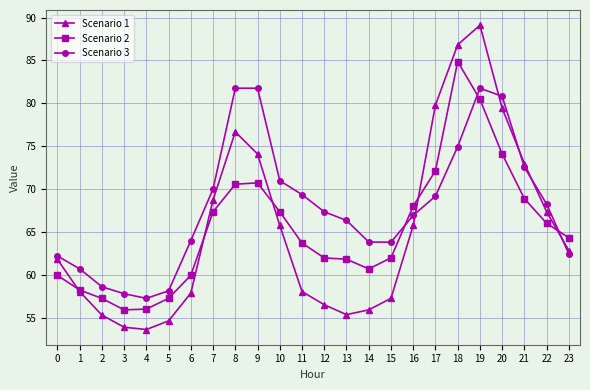

How many categories are shown in the chart?

24